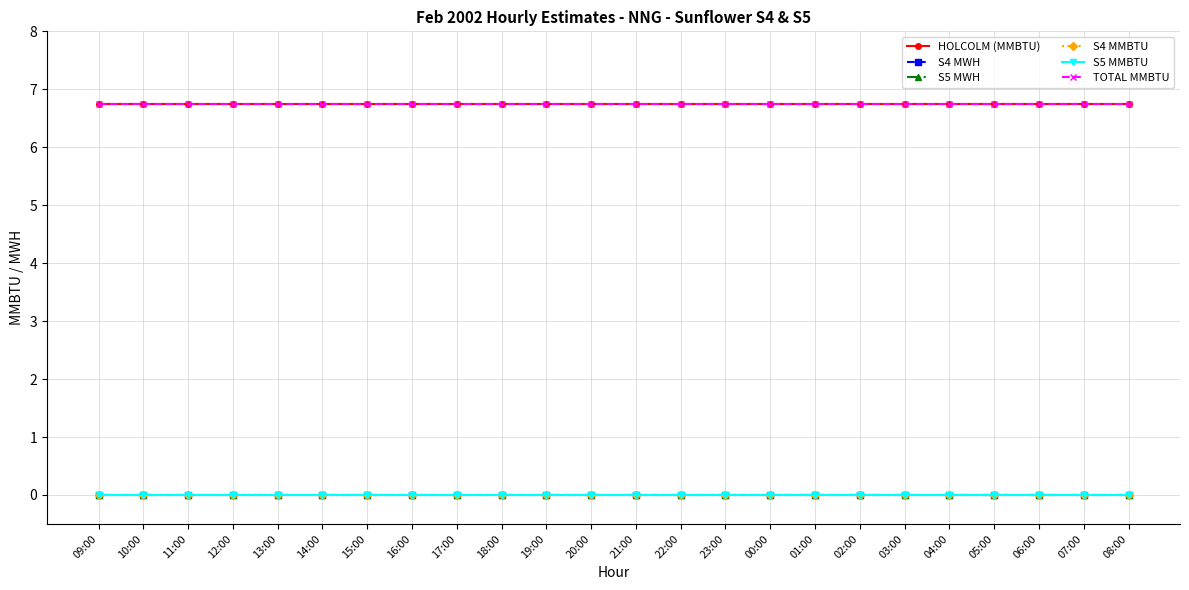

True or false: S4 MMBTU has a value of 0.0 at 12:00.

True